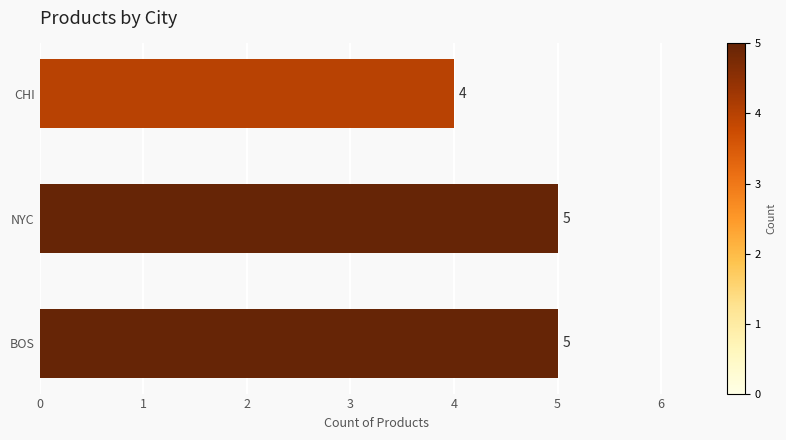

Is it true that the value at CHI is 4?

True